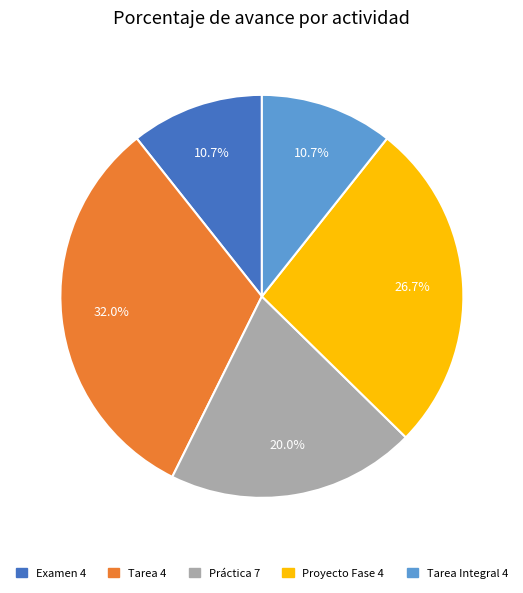

To the nearest percent, what is the difference between the Tarea 4 and Examen 4 slice percentages?

21%